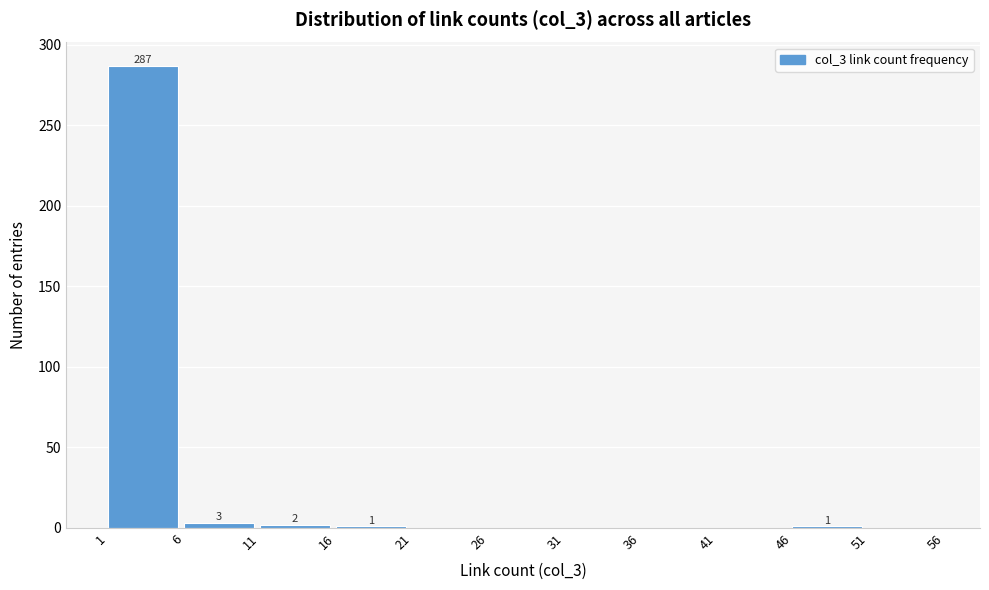

Which range on the x-axis has the tallest bar?

1 to 6